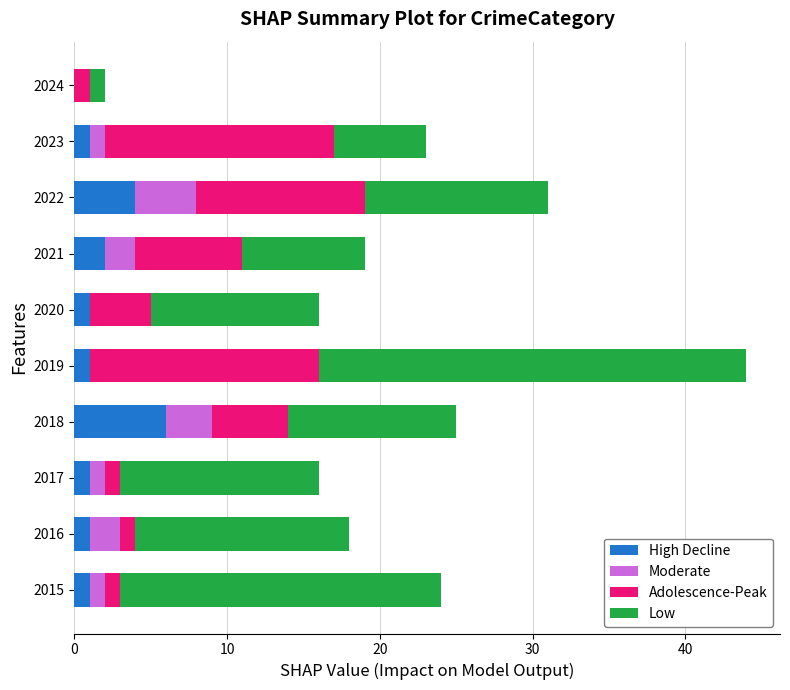

At which category is the sum across all series the highest?

2019